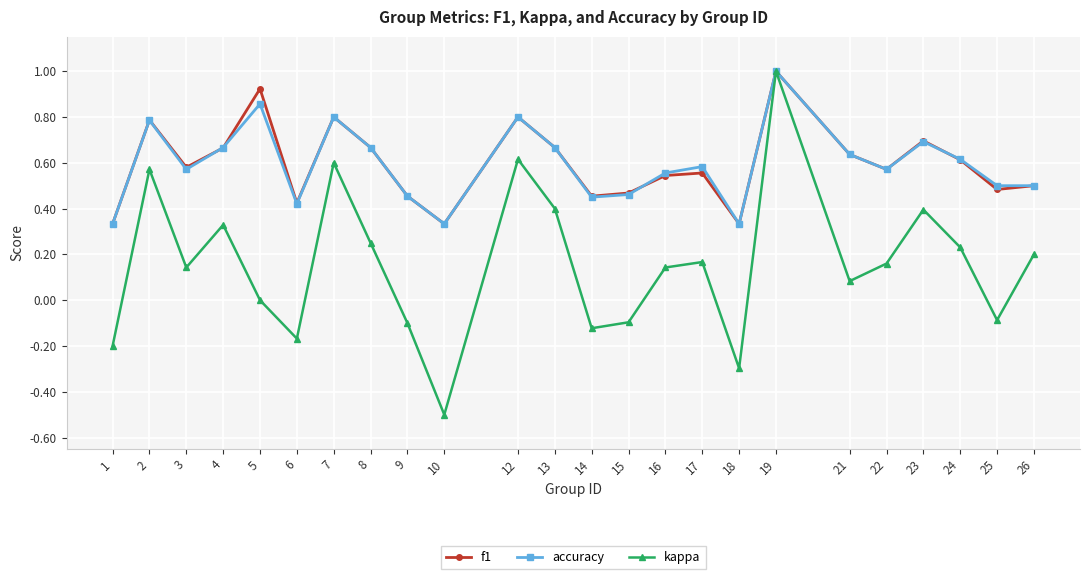

The value of accuracy at 16 is 0.6. True or false?

True